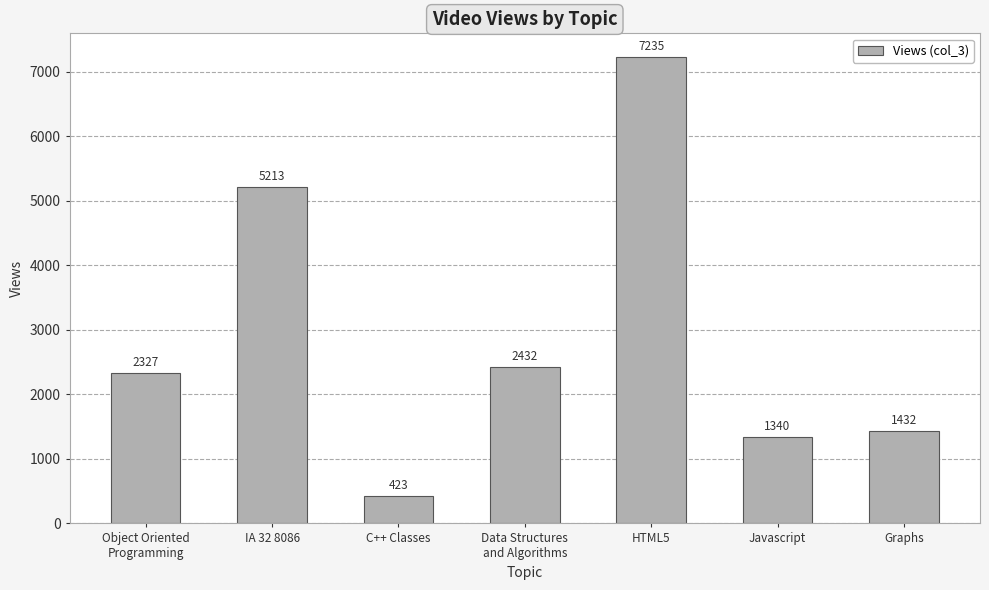

Between Javascript and Object Oriented
Programming, which is larger?

Object Oriented
Programming